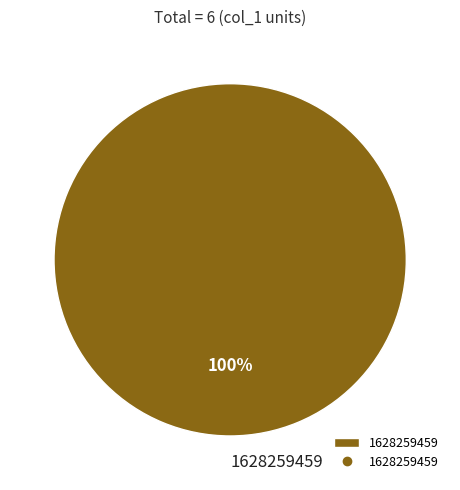

To the nearest percent, what percentage of the pie is 1628259459?

100%